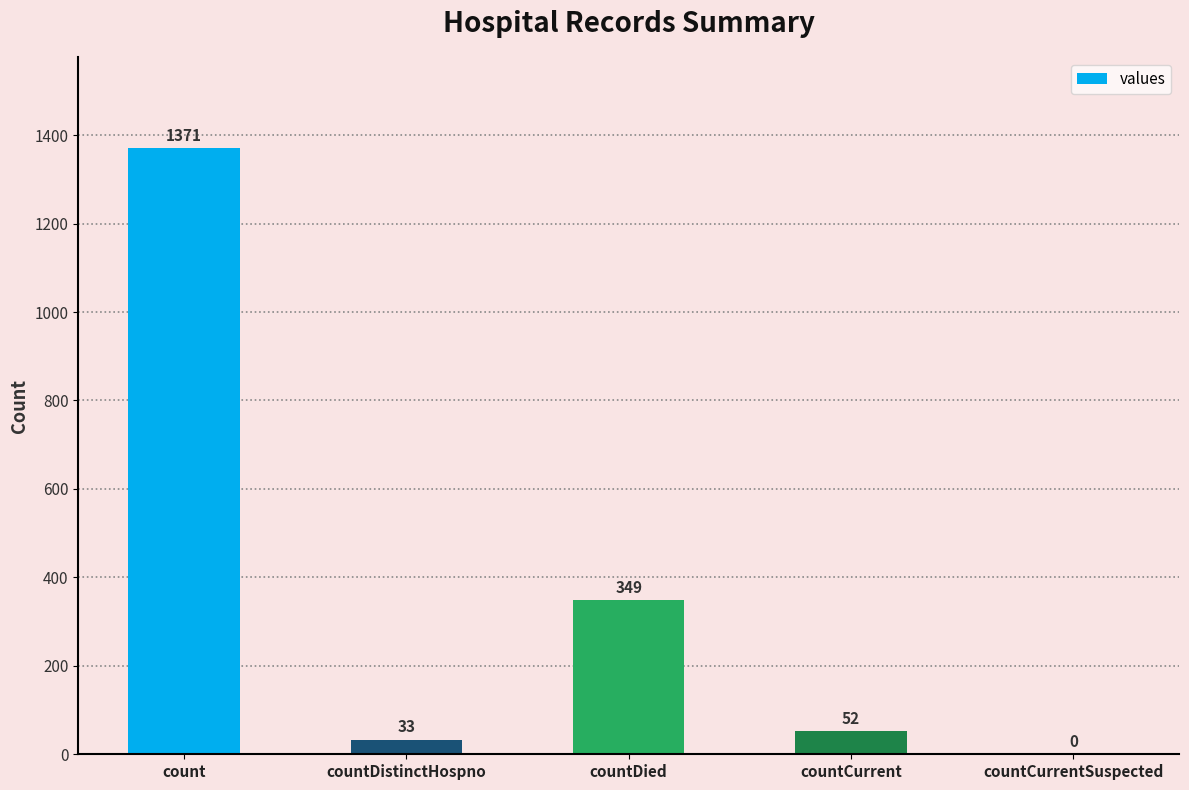

What is the change in value from count to countDied?

-1022